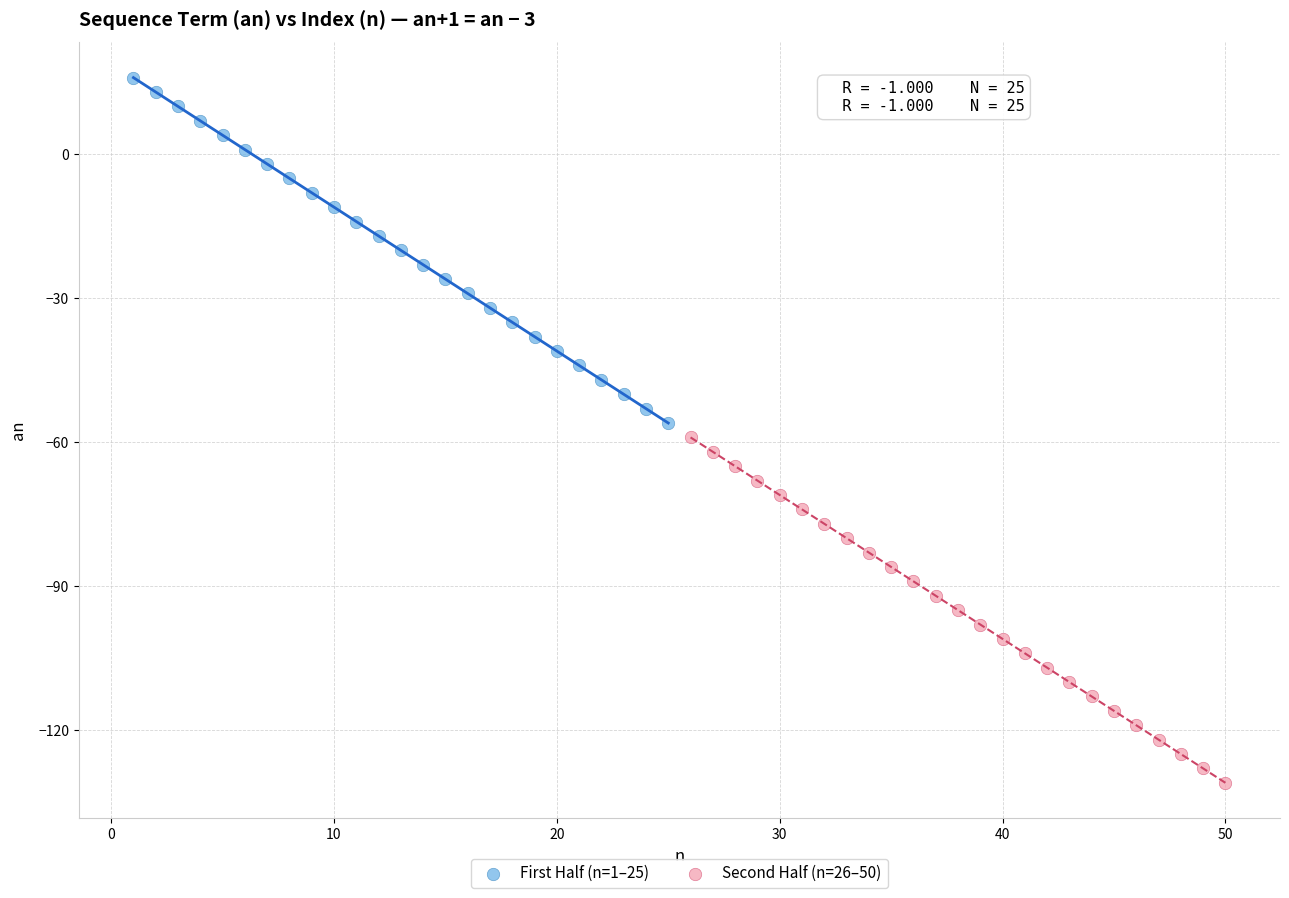

Which series contains the highest Y value?

First Half (n=1–25)